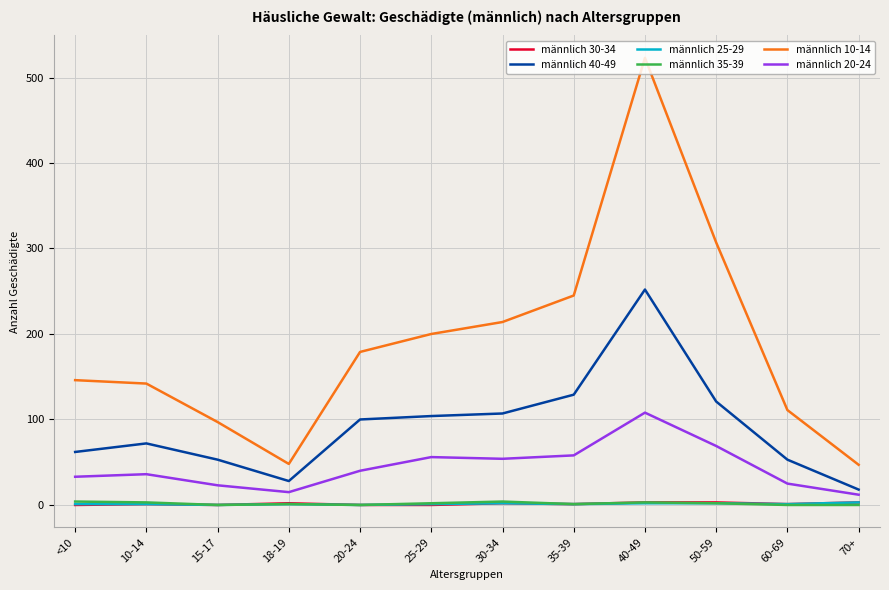

Which category has the highest value across all series?

40-49